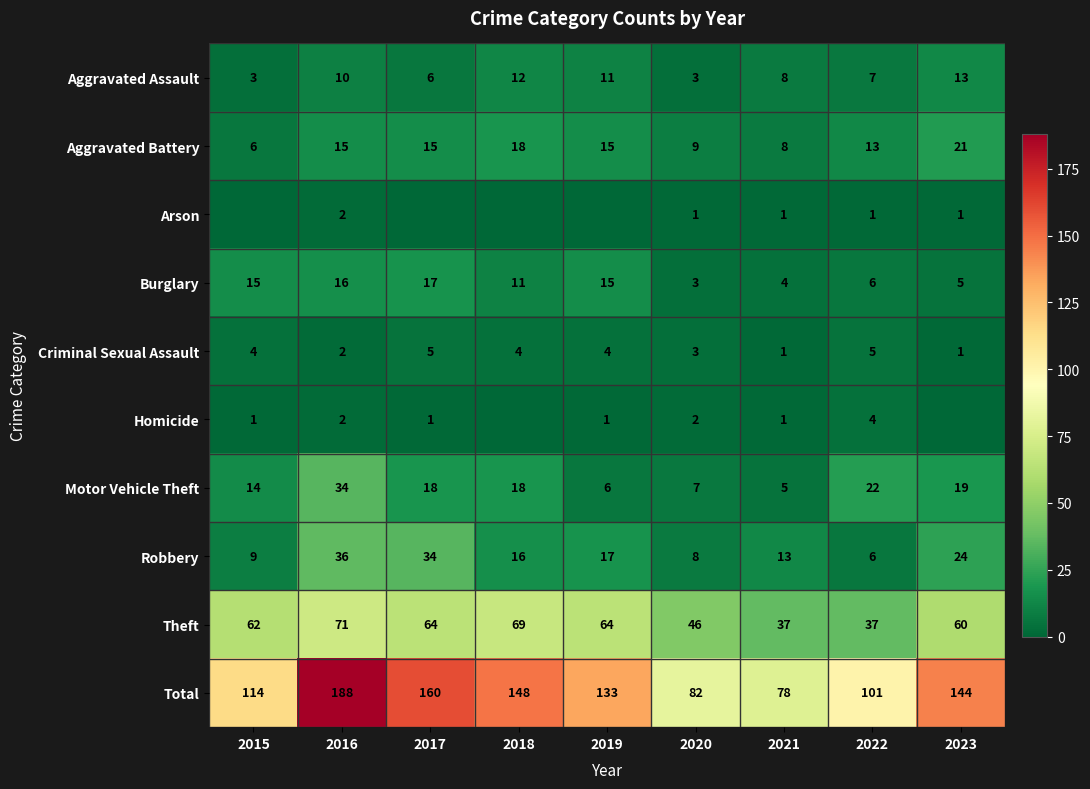

What is the difference between the maximum and minimum values in the Theft series?

34